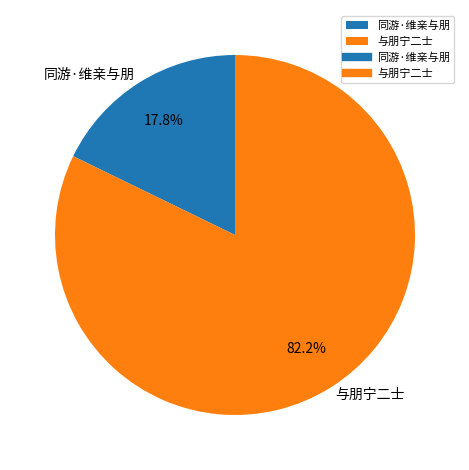

Does any single category account for the majority?

Yes